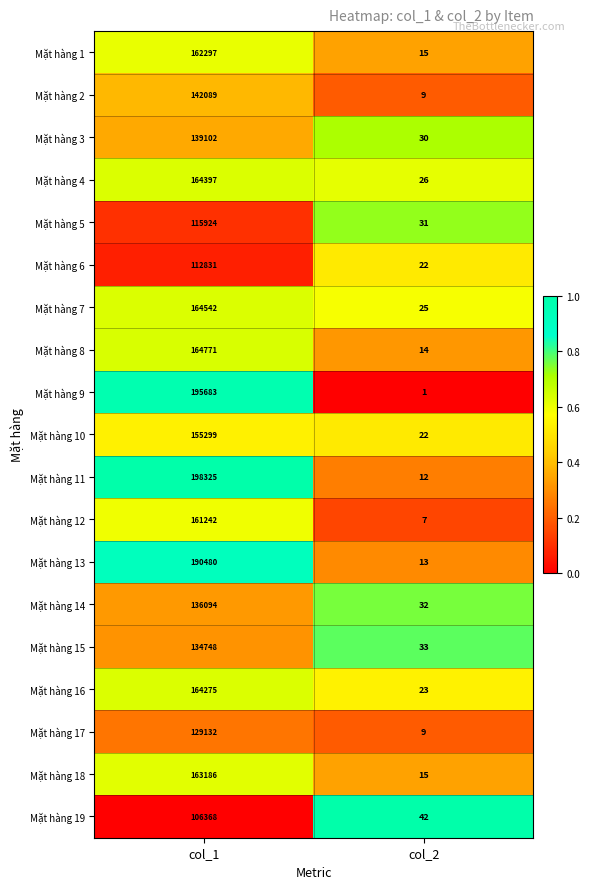

Which label corresponds to the largest value in the chart?

col_1